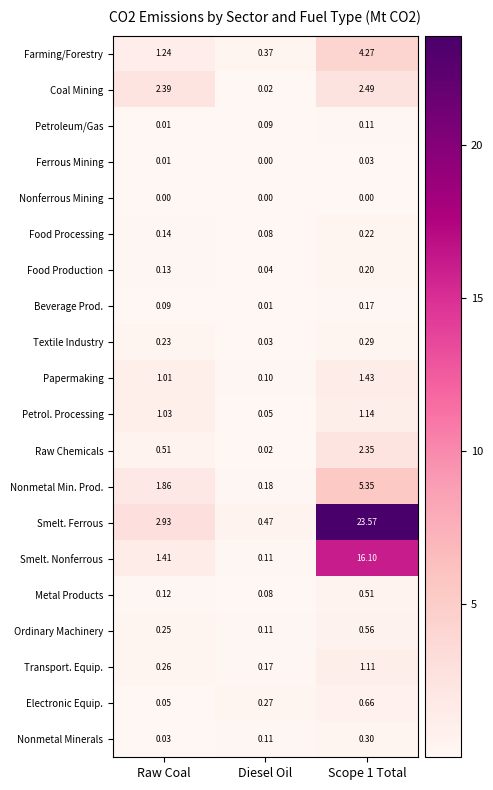

What is the difference between the highest and lowest values at Scope 1 Total?

23.6